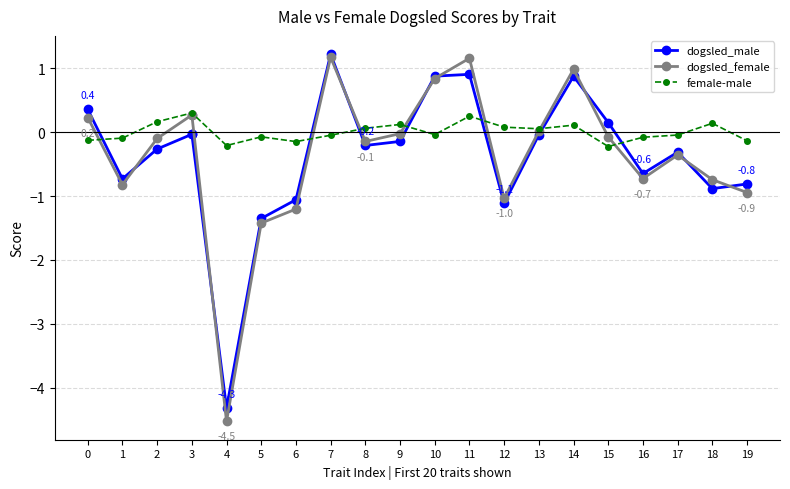

Which series has the largest total across all categories?

female-male